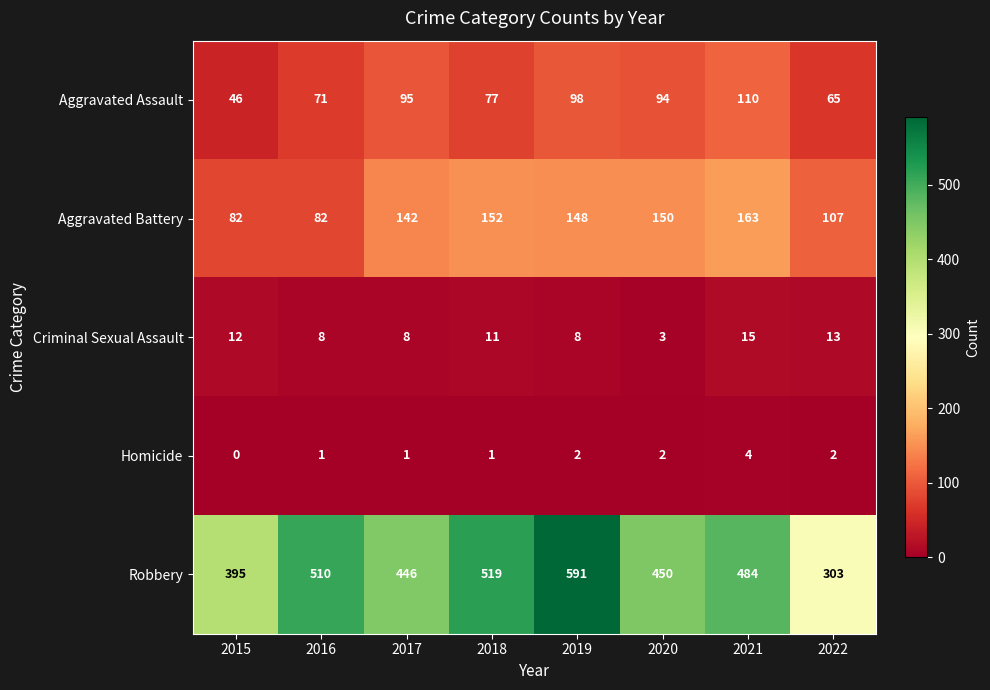

What is the greatest value displayed?

591